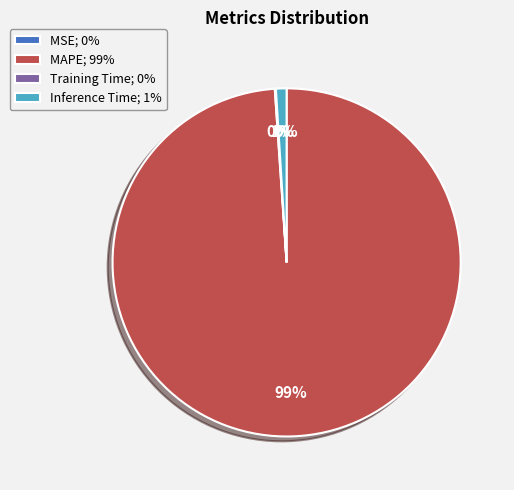

To the nearest percent, what is the average slice percentage?

25%